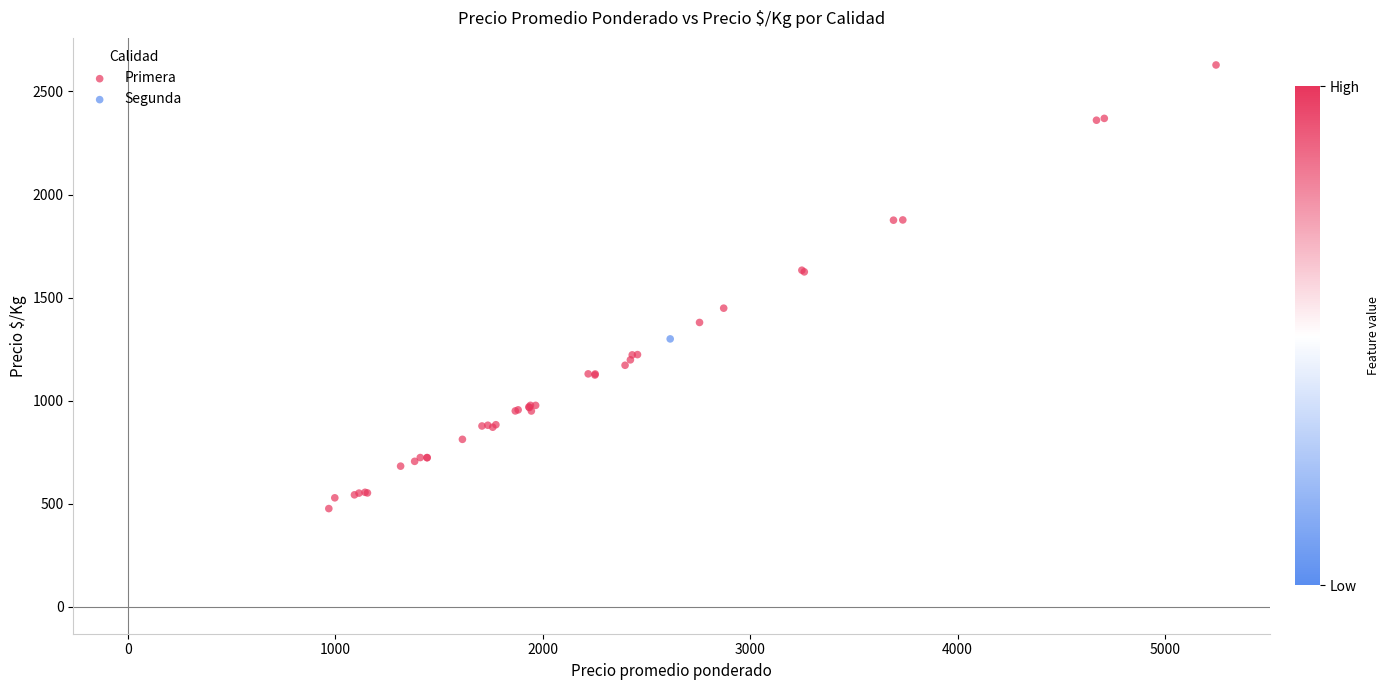

What are all the series names shown in the legend?

Primera, Segunda